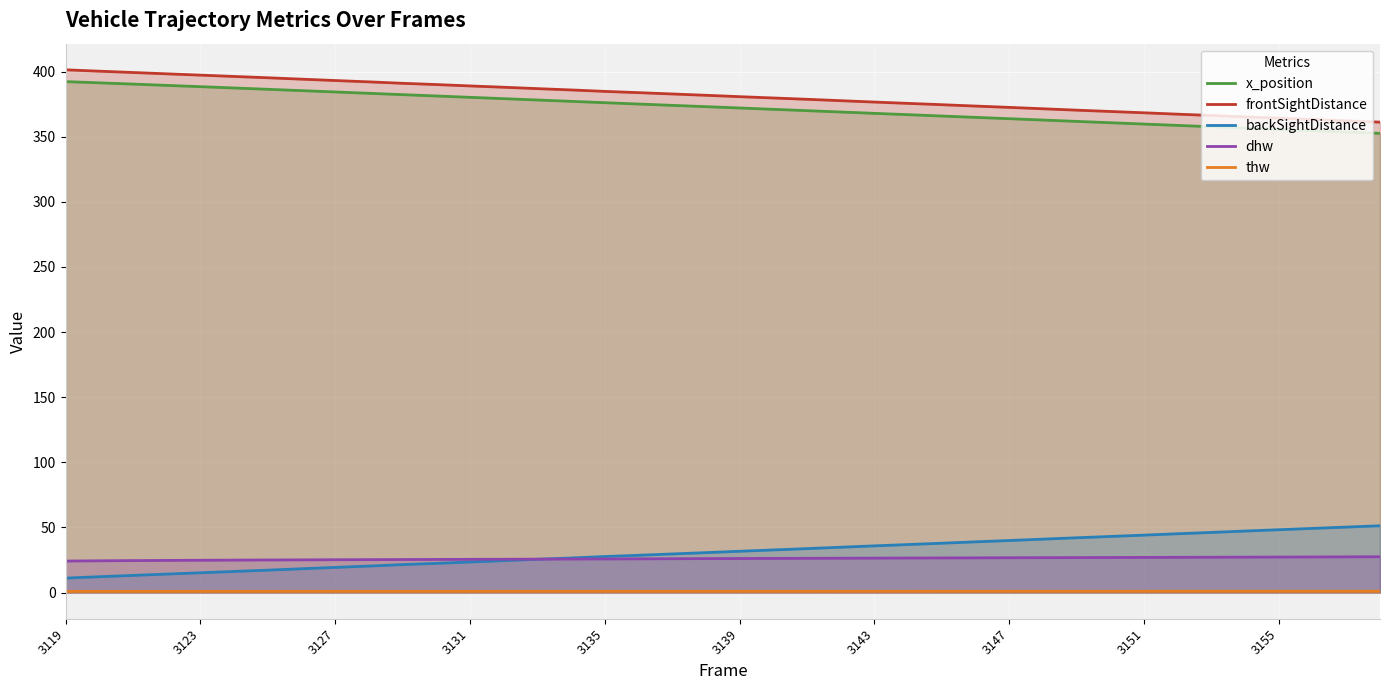

Which series has the widest spread of values?

frontSightDistance